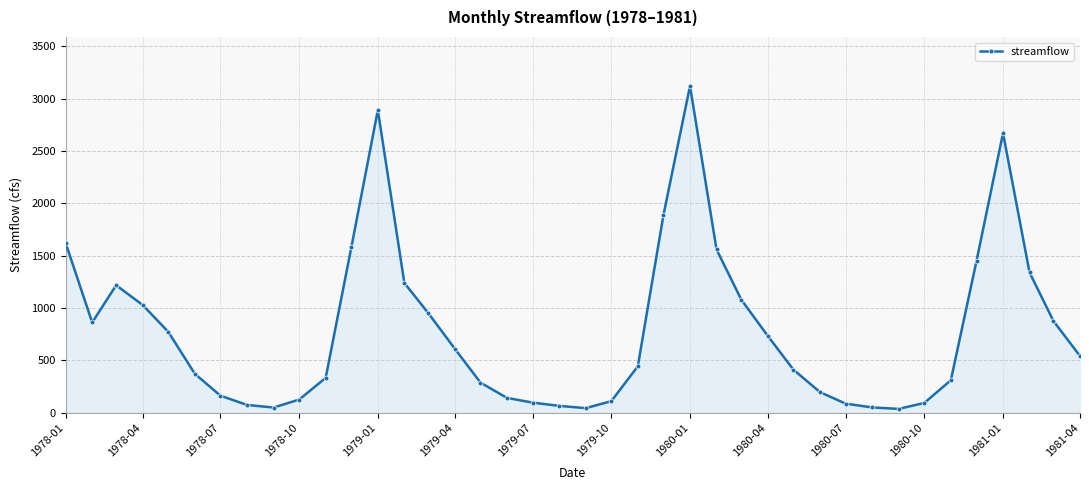

What is the sum of all values?

31560